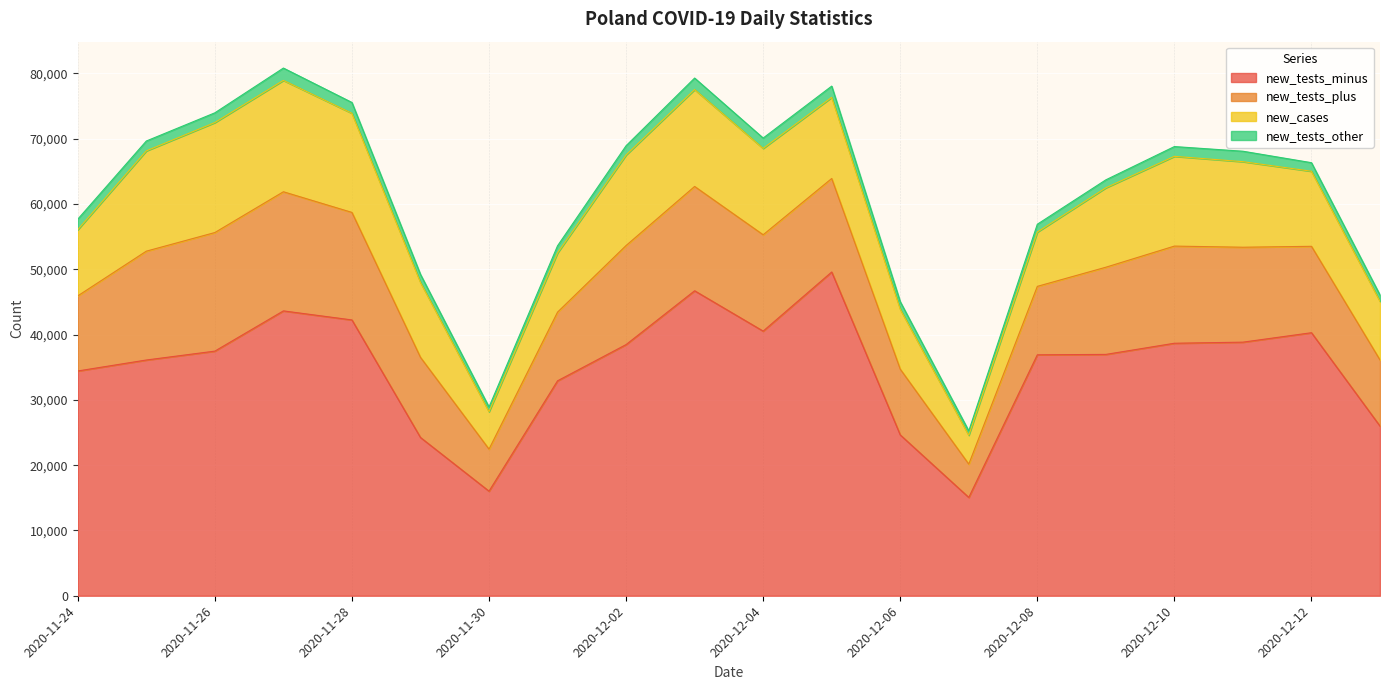

Reading left to right, transcribe all the data shown in this chart.

new_tests_minus: 2020-11-24=34425	2020-11-25=36105	2020-11-26=37467	2020-11-27=43628	2020-11-28=42242	2020-11-29=24238	2020-11-30=16016	2020-12-01=32918	2020-12-02=38468	2020-12-03=46709	2020-12-04=40530	2020-12-05=49585	2020-12-06=24633	2020-12-07=15058	2020-12-08=36901	2020-12-09=36964	2020-12-10=38673	2020-12-11=38840	2020-12-12=40286	2020-12-13=25981
new_tests_plus: 2020-11-24=11502	2020-11-25=16672	2020-11-26=18161	2020-11-27=18247	2020-11-28=16469	2020-11-29=12276	2020-11-30=6441	2020-12-01=10522	2020-12-02=15171	2020-12-03=15979	2020-12-04=14757	2020-12-05=14323	2020-12-06=10070	2020-12-07=5103	2020-12-08=10483	2020-12-09=13353	2020-12-10=14880	2020-12-11=14539	2020-12-12=13233	2020-12-13=10132
new_tests_other: 2020-11-24=1613	2020-11-25=1511	2020-11-26=1492	2020-11-27=1888	2020-11-28=1657	2020-11-29=1228	2020-11-30=717	2020-12-01=1095	2020-12-02=1417	2020-12-03=1764	2020-12-04=1585	2020-12-05=1719	2020-12-06=1166	2020-12-07=663	2020-12-08=1202	2020-12-09=1220	2020-12-10=1498	2020-12-11=1599	2020-12-12=1310	2020-12-13=968
new_cases: 2020-11-24=10141	2020-11-25=15360	2020-11-26=16846	2020-11-27=17059	2020-11-28=15183	2020-11-29=11483	2020-11-30=5734	2020-12-01=9066	2020-12-02=13870	2020-12-03=14838	2020-12-04=13230	2020-12-05=12430	2020-12-06=9175	2020-12-07=4424	2020-12-08=8315	2020-12-09=12164	2020-12-10=13747	2020-12-11=13105	2020-12-12=11498	2020-12-13=8978